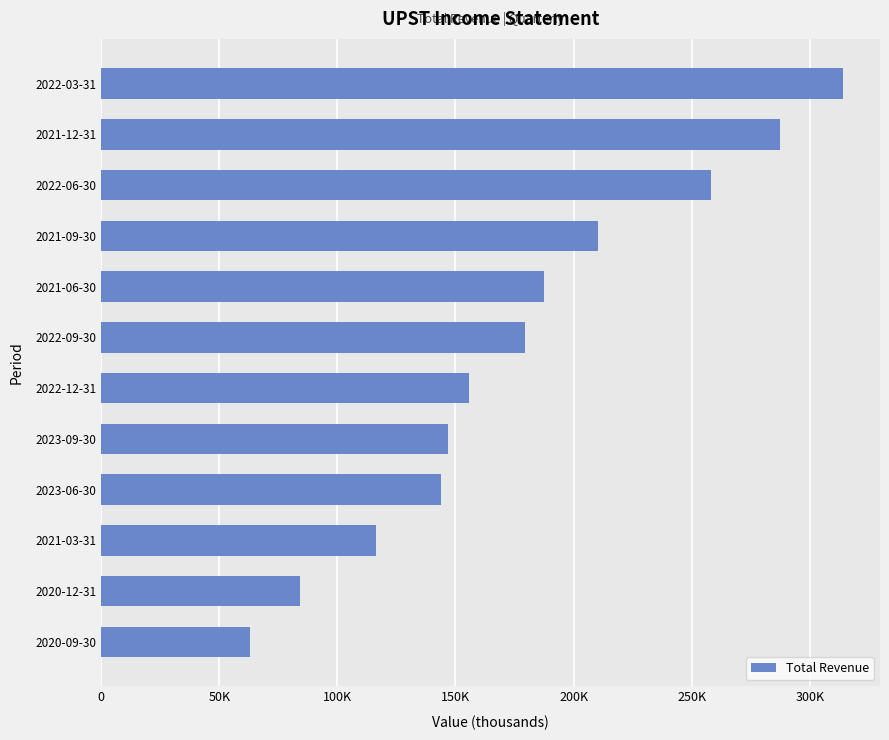

Are the bars horizontal?

Yes